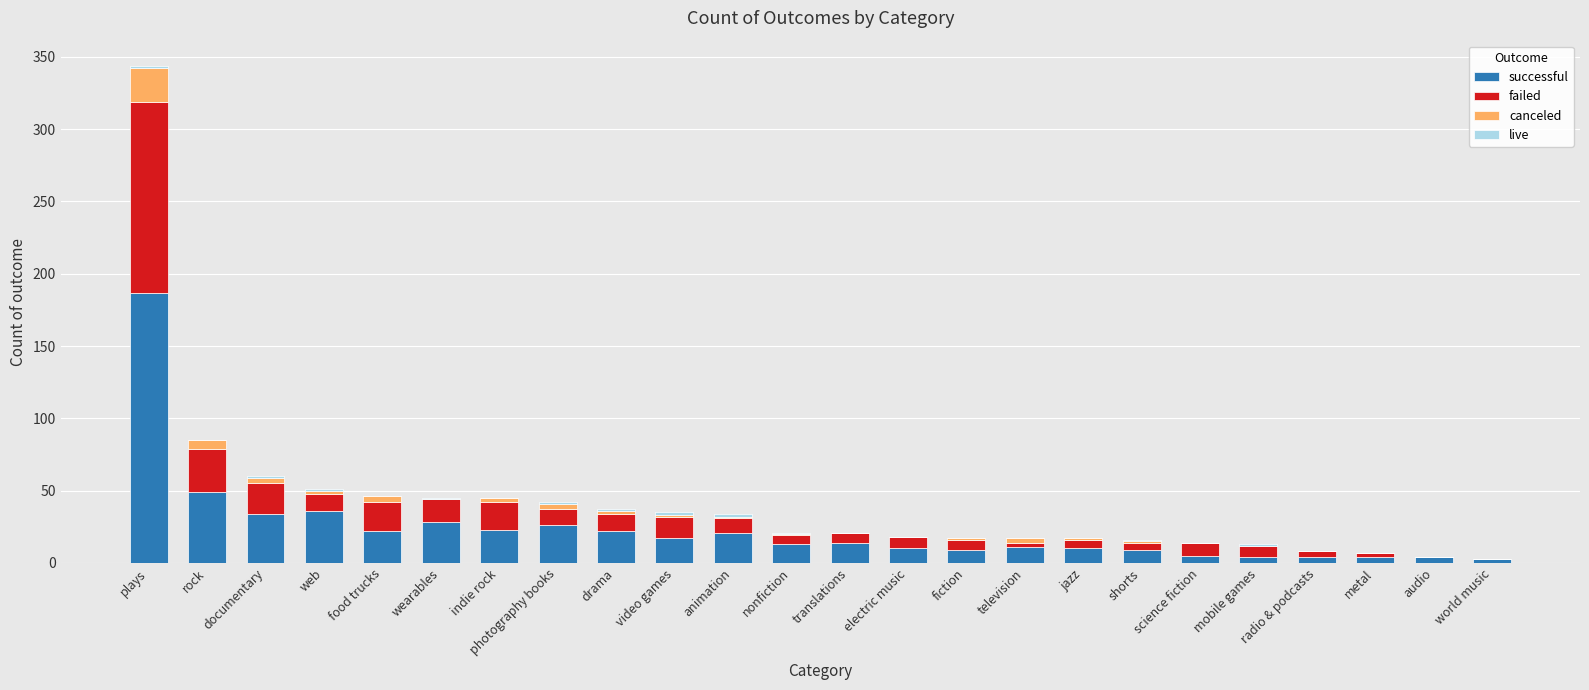

Which category has the highest value in the successful series?

plays